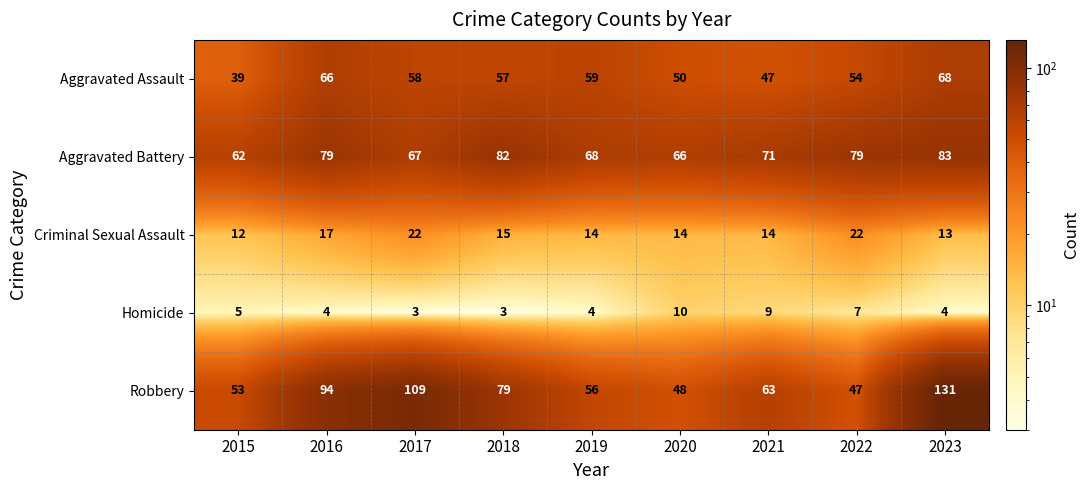

At which label is Aggravated Battery closest to 72?

2021